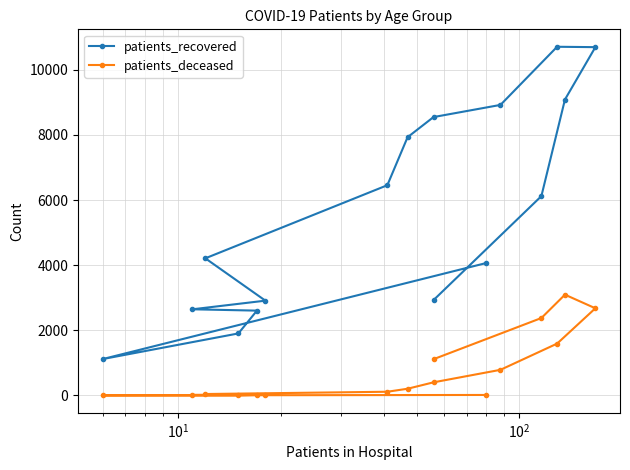

True or false: patients_recovered and patients_deceased cross at least once.

False